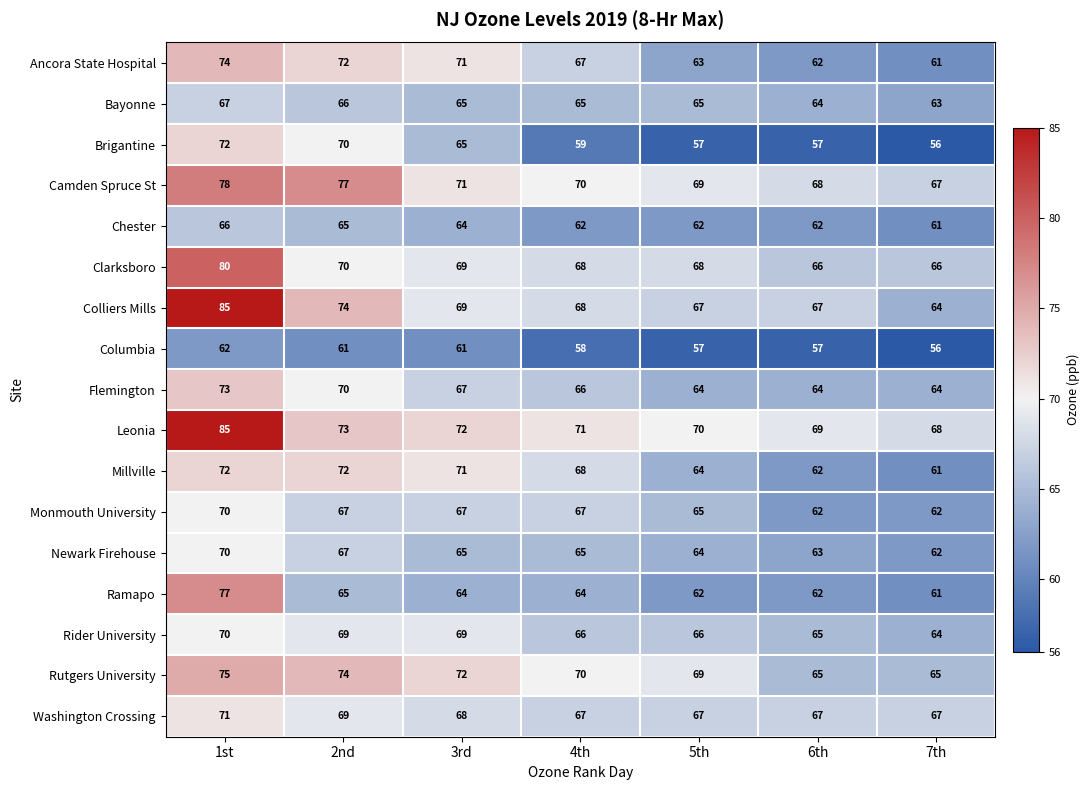

Where is Flemington nearest to the value 68?

3rd